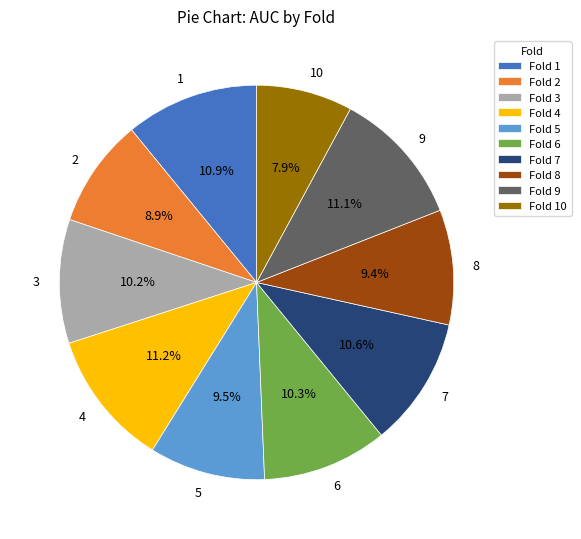

Which has a higher value, 10 or 7?

7